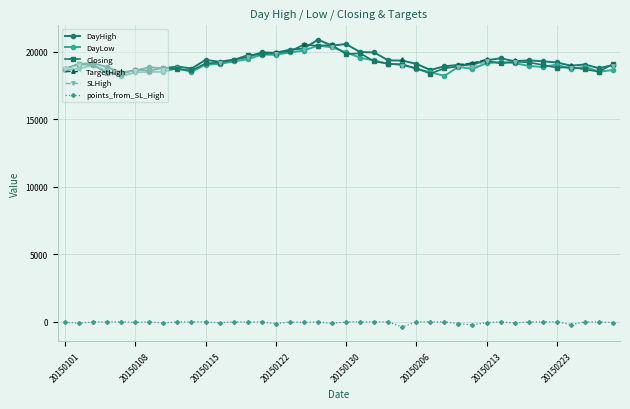

True or false: points_from_SL_High and DayHigh intersect in this chart.

False